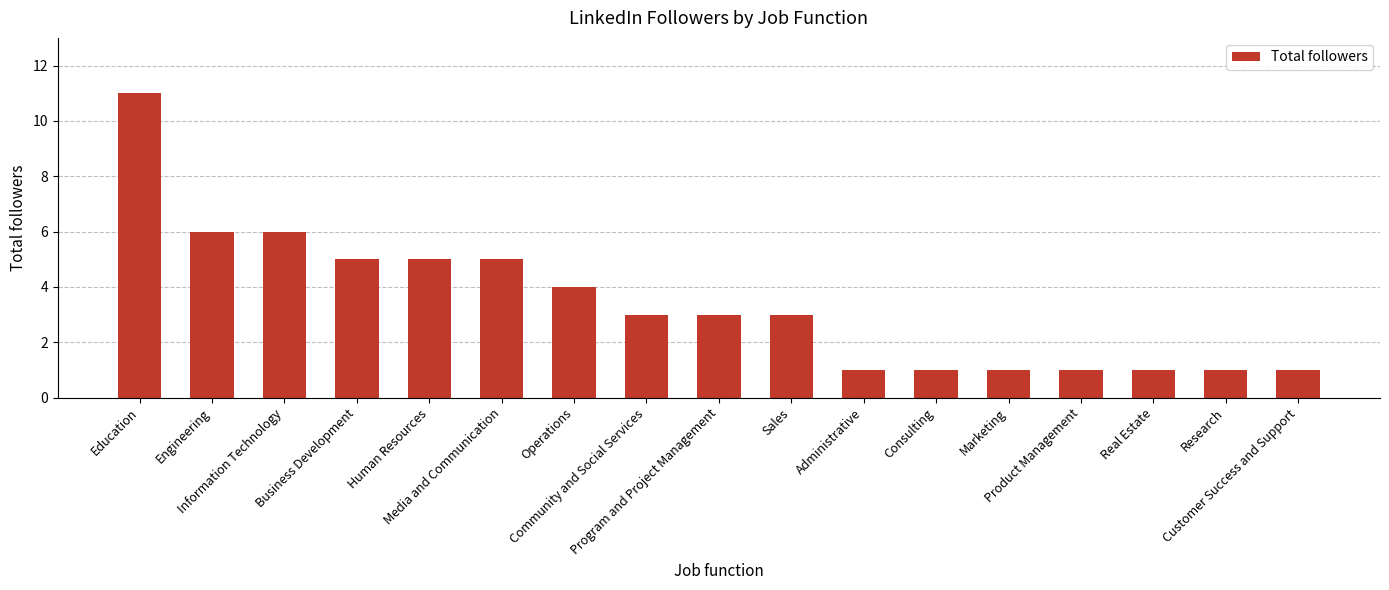

What is the label of the 12th bar from the right?

Media and Communication